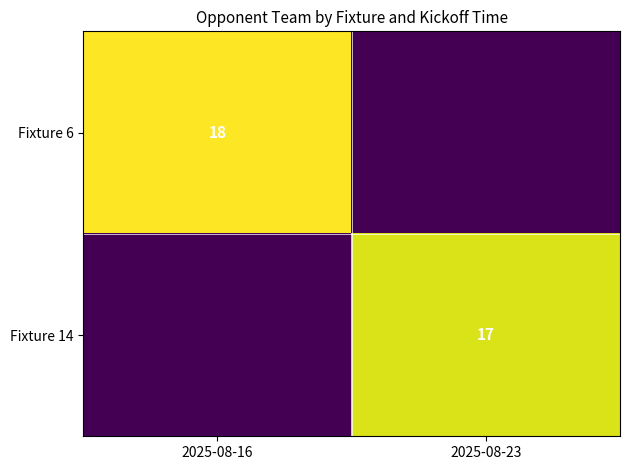

Rank the categories by Fixture 6 value from highest to lowest.

2025-08-16, 2025-08-23